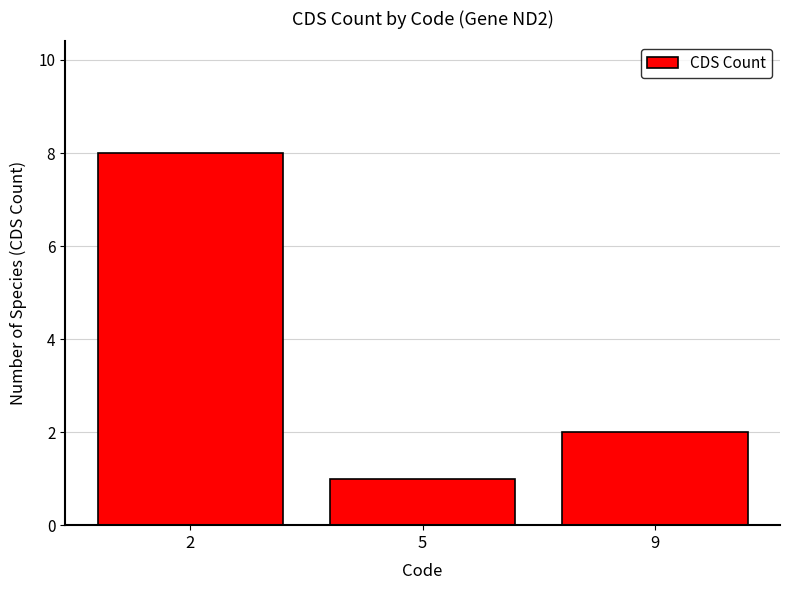

What is the value of the 3rd bar from the left?

2